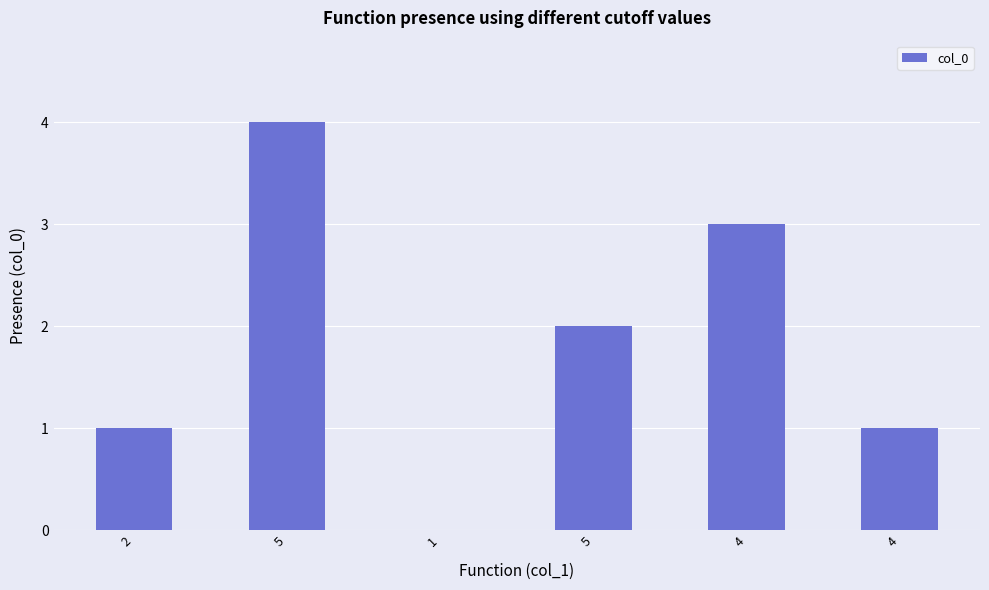

What is the label of the 4th bar from the right?

1